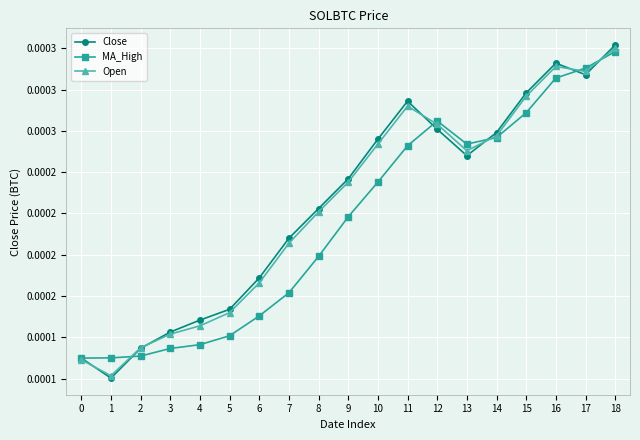

The MA_High series shows 0.0 at 12. True or false?

True